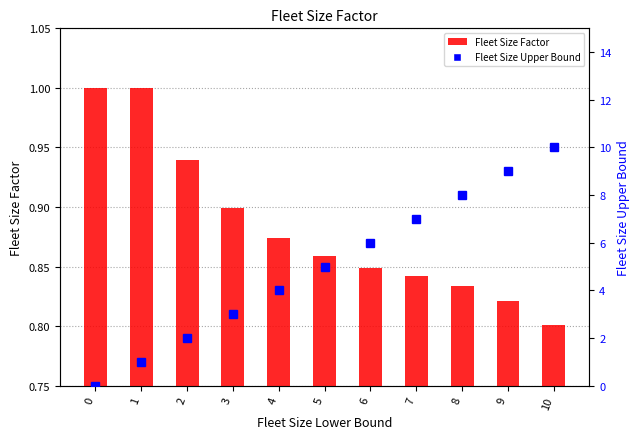

Reading left to right, what are all the values shown in this chart?

Fleet Size Factor: 1.0	1.0	0.9	0.9	0.9	0.9	0.8	0.8	0.8	0.8	0.8
Fleet Size Upper Bound: 0.0	1.0	2.0	3.0	4.0	5.0	6.0	7.0	8.0	9.0	10.0